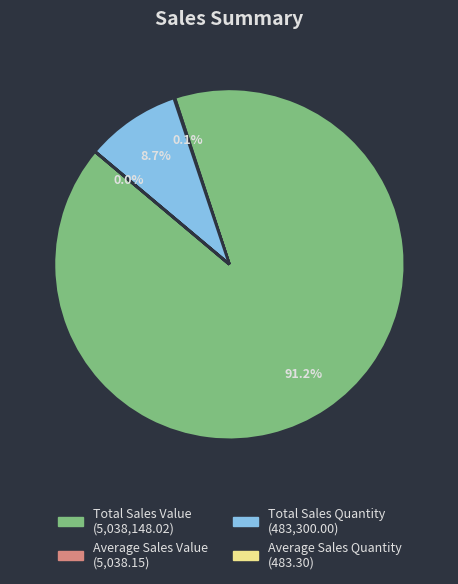

Do Total Sales Value and Total Sales Quantity together represent more than half of the pie?

Yes